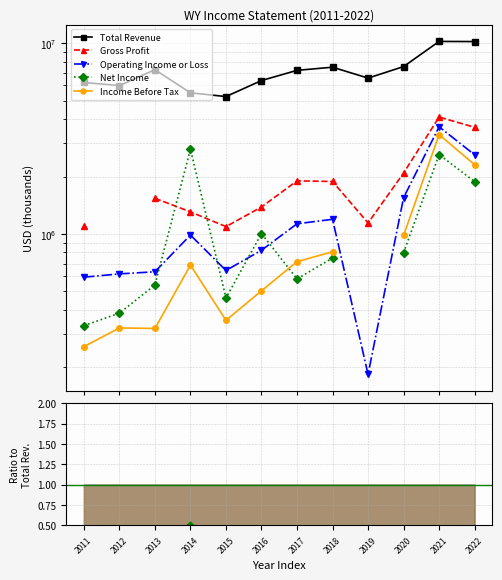

After their last crossing, which series has the higher values: Operating Income or Loss or Net Income?

Operating Income or Loss